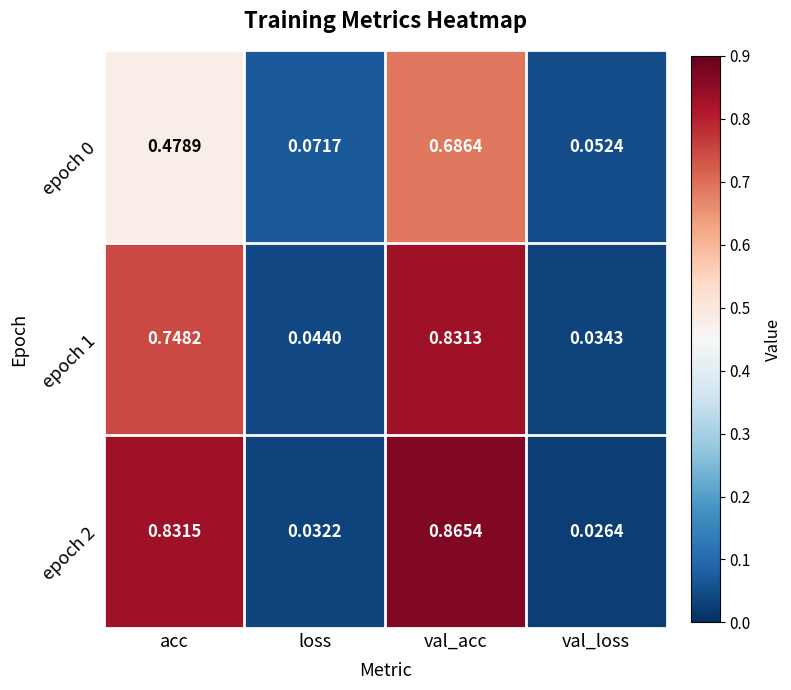

At how many categories does at least one series exceed 0?

4